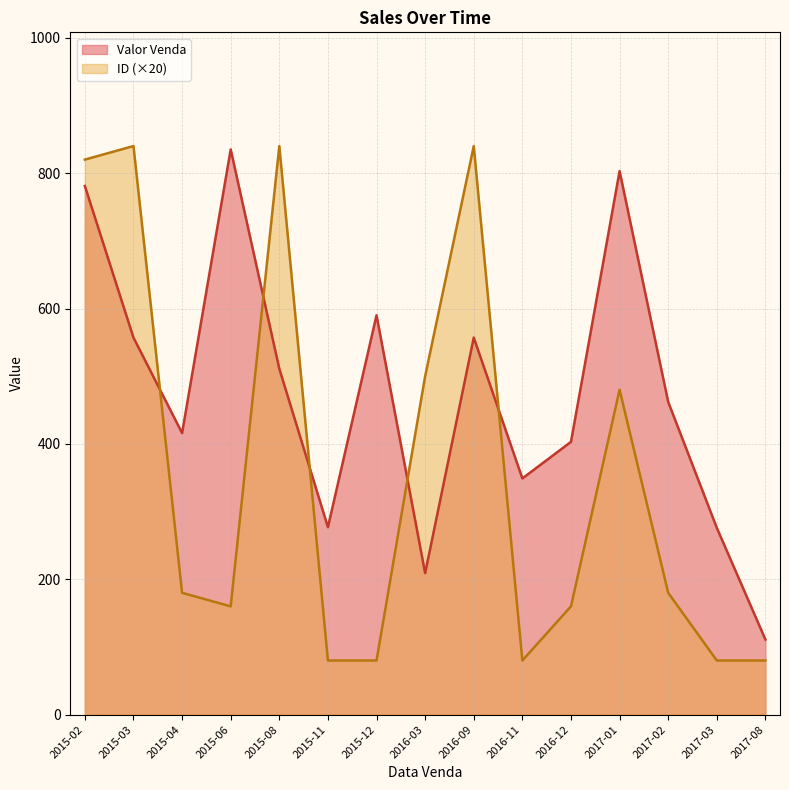

What is the greatest value displayed?

840